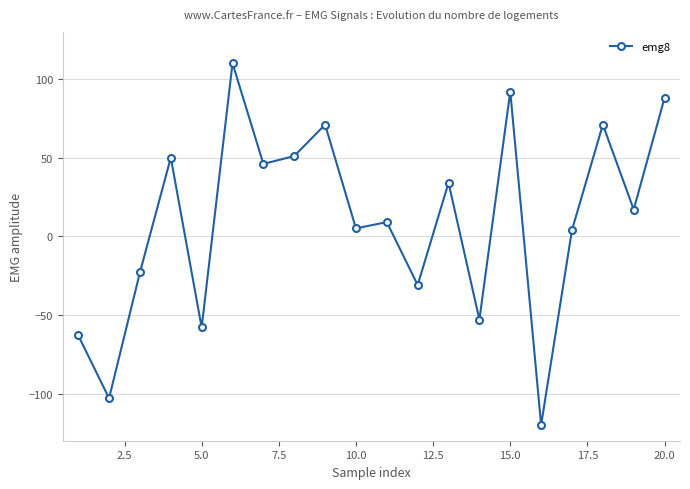

What is the sum of all values?

197